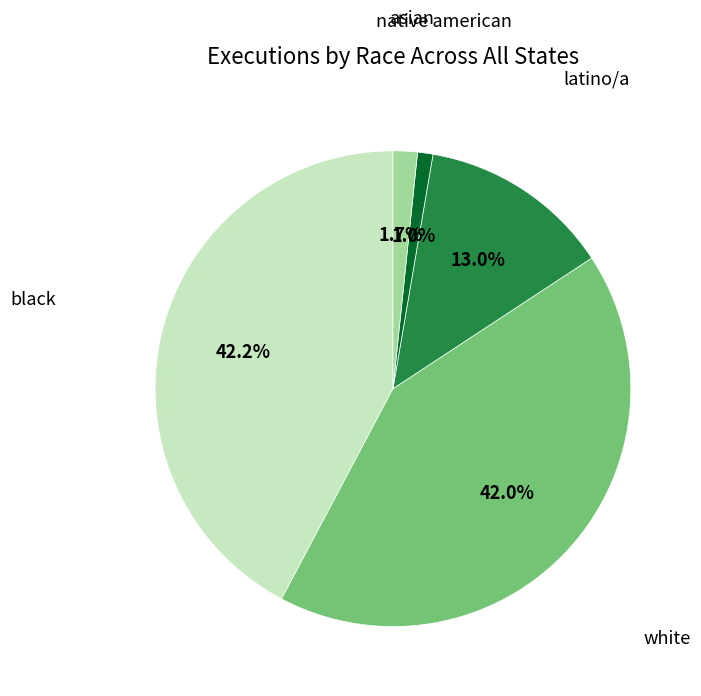

Between native american and black, which is larger?

black